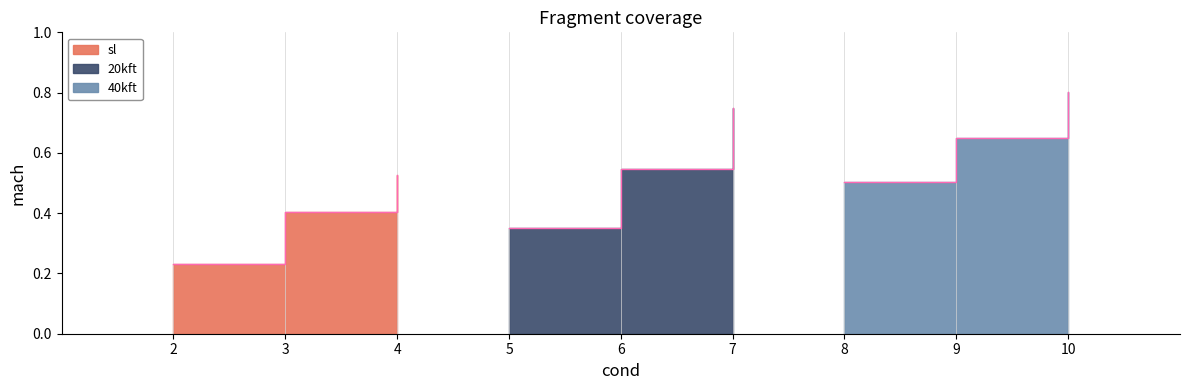

What is the value of the 40kft point at the 1st from the left?

0.5